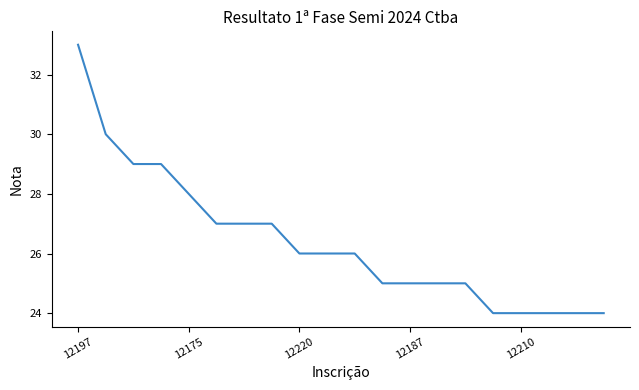

Reading left to right, what are all the values shown in this chart?

33	30	29	29	28	27	27	27	26	26	26	25	25	25	25	24	24	24	24	24